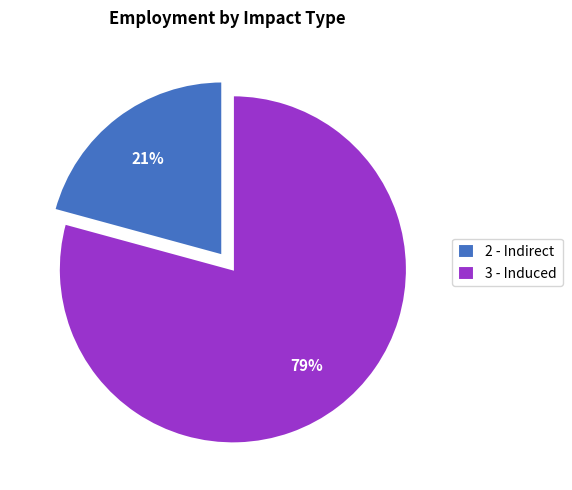

Is 3 - Induced the majority of the pie?

Yes